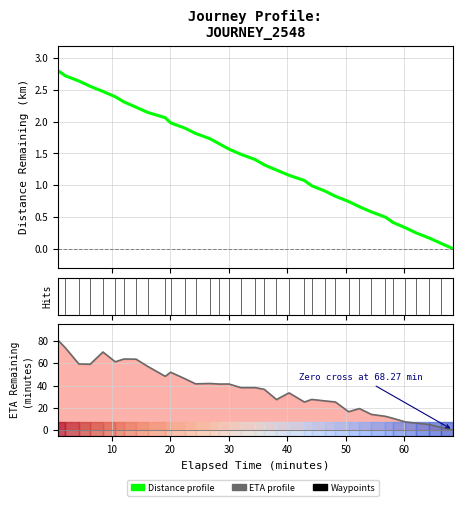

True or false: ETA profile and Distance profile cross at least once.

False